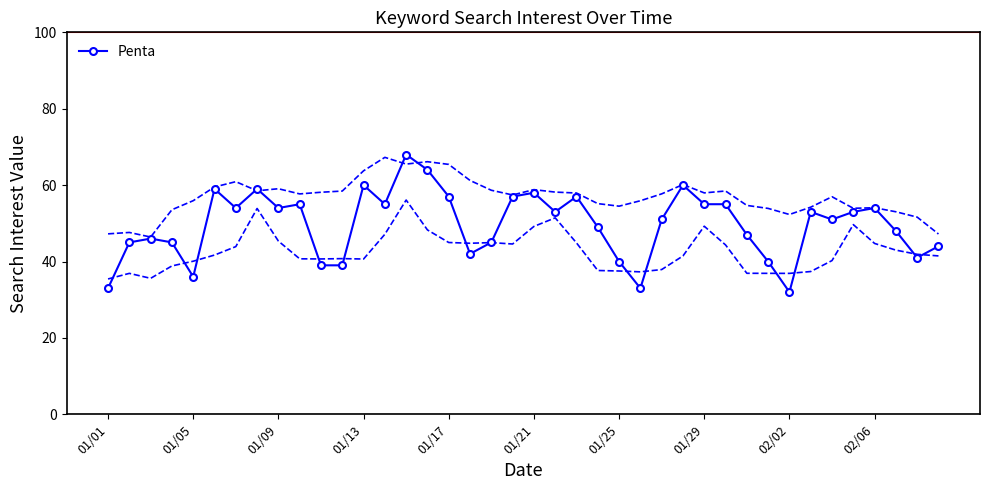

True or false: Penta has more than 0 interior local peaks.

True